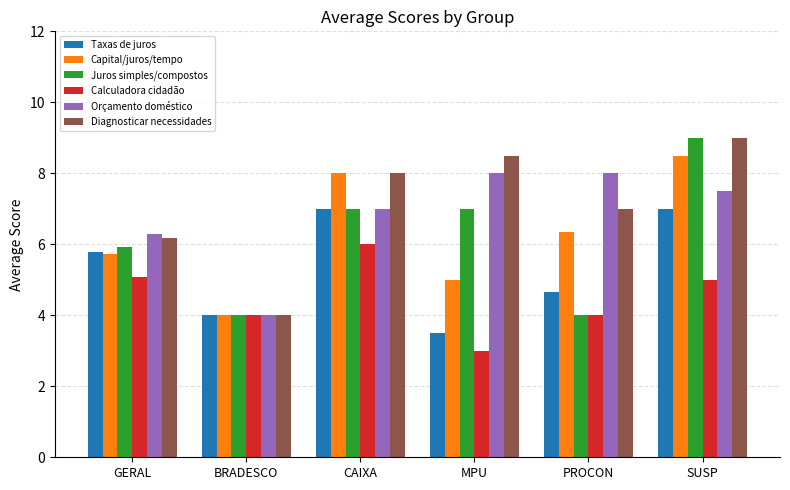

What is the difference between the highest and lowest values at PROCON?

4.0